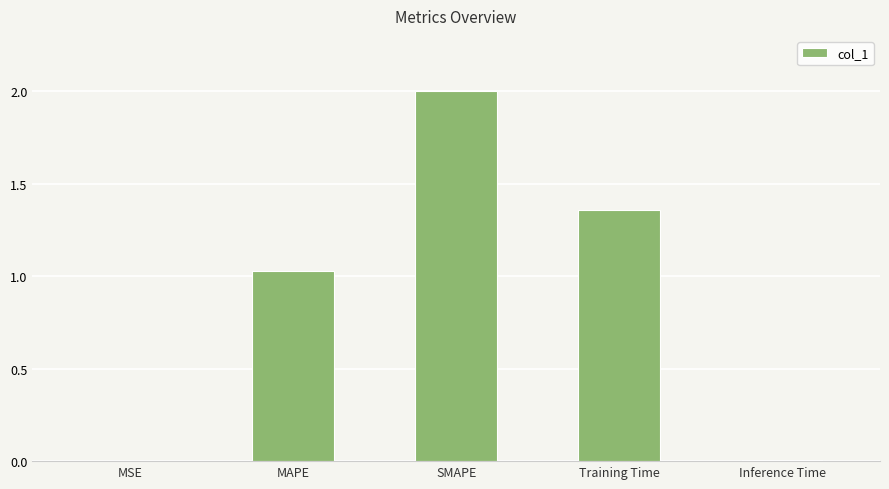

Is it true that the value at SMAPE is 2.0?

True